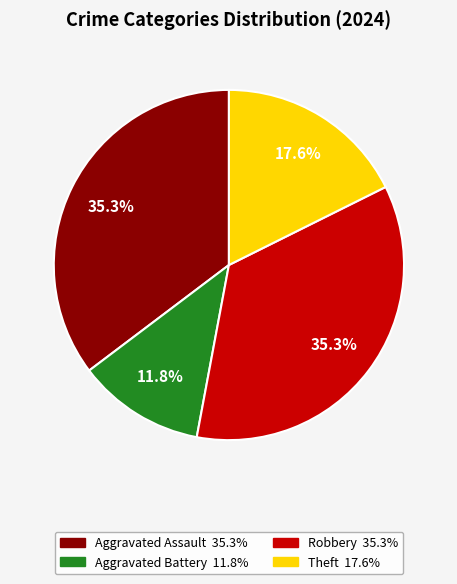

Is there a majority slice in this chart?

No